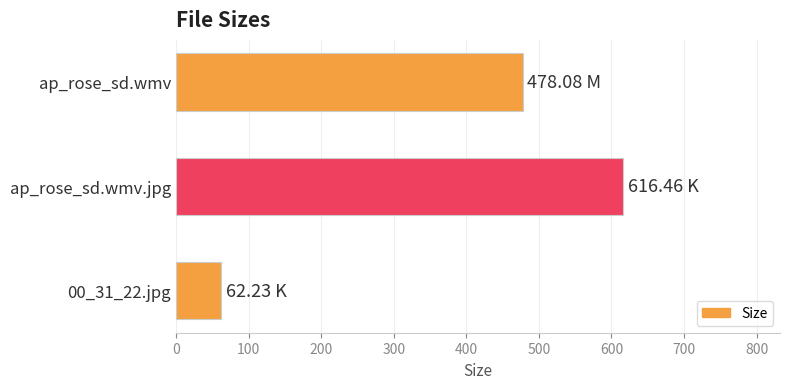

What is the sum of all values?

1156.8